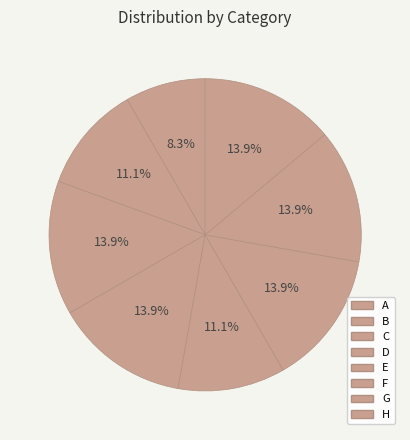

Which has a higher value, B or H?

H